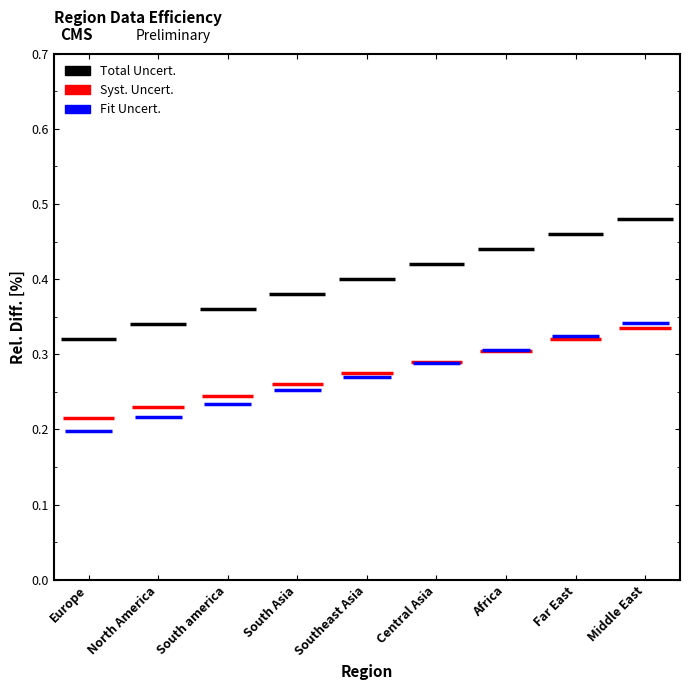

Count the number of categories in the chart.

9